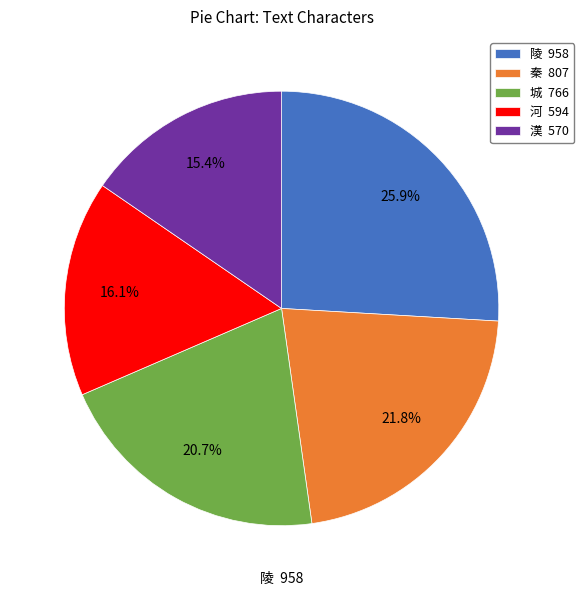

To the nearest percent, what is the average slice percentage?

20%